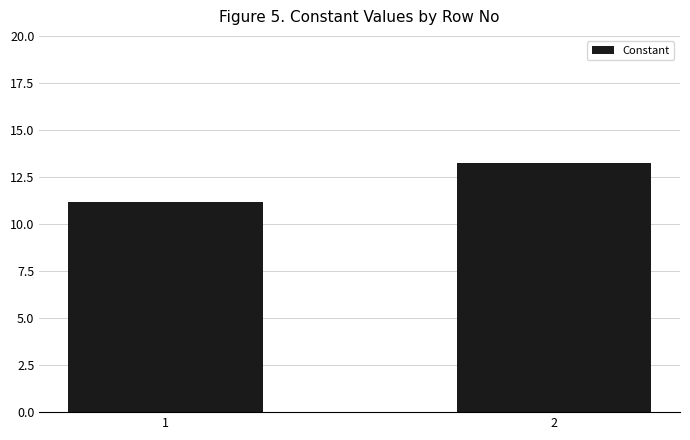

Reading left to right, transcribe all the data shown in this chart.

1=11.2	2=13.2